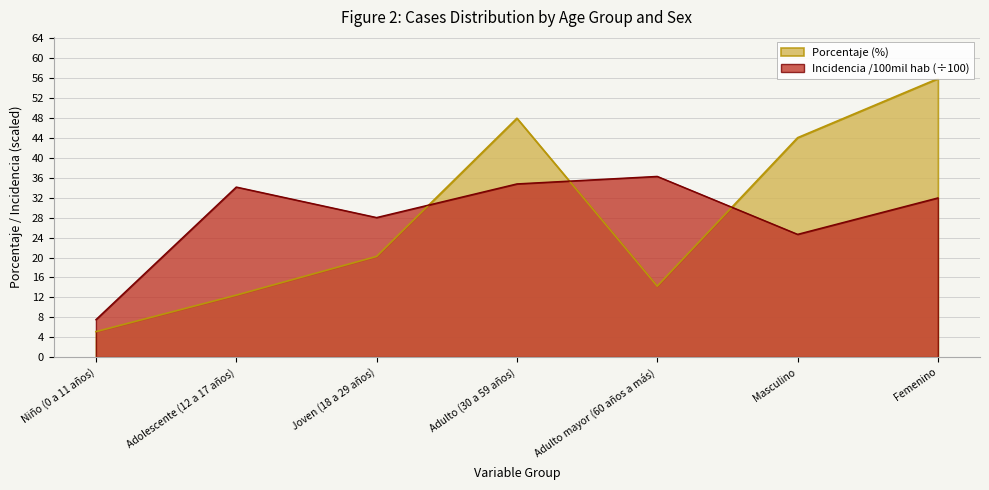

The porcentaje series shows 23.7 at Masculino. True or false?

False